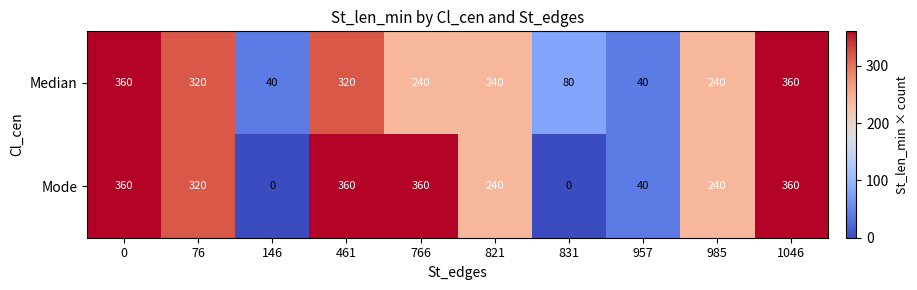

Reading left to right, transcribe all the data shown in this chart.

Median: 0=360	76=320	146=40	461=320	766=240	821=240	831=80	957=40	985=240	1046=360
Mode: 0=360	76=320	146=0	461=360	766=360	821=240	831=0	957=40	985=240	1046=360